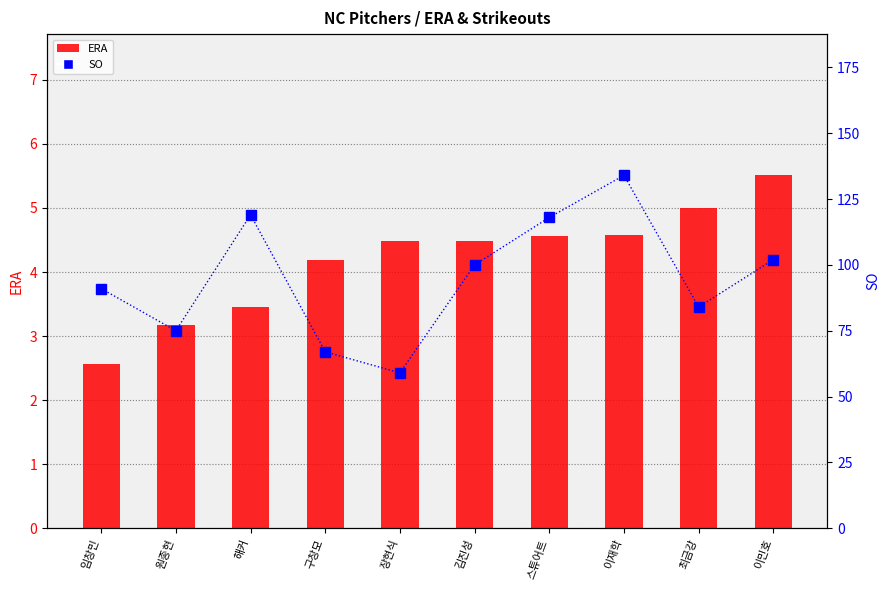

What is the average value of the ERA series?

4.2